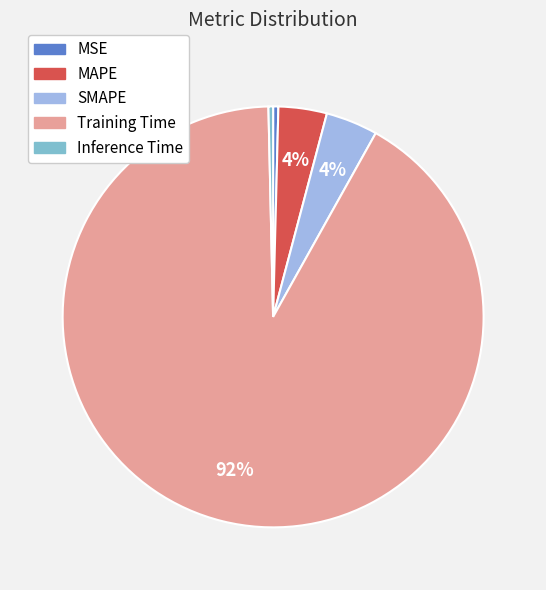

The Inference Time slice represents 0% of the pie. True or false?

True